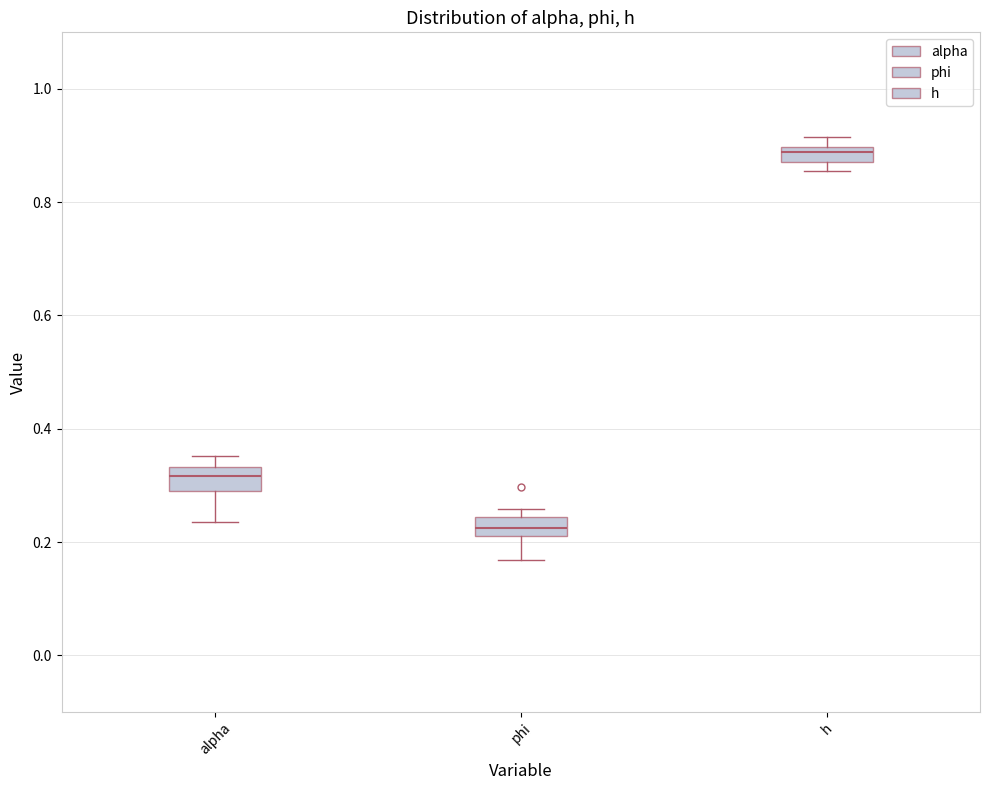

Where is the lower edge of the box for h on the y-axis? The values are not printed on the chart, so give them approximately, as read against the axis.

0.88